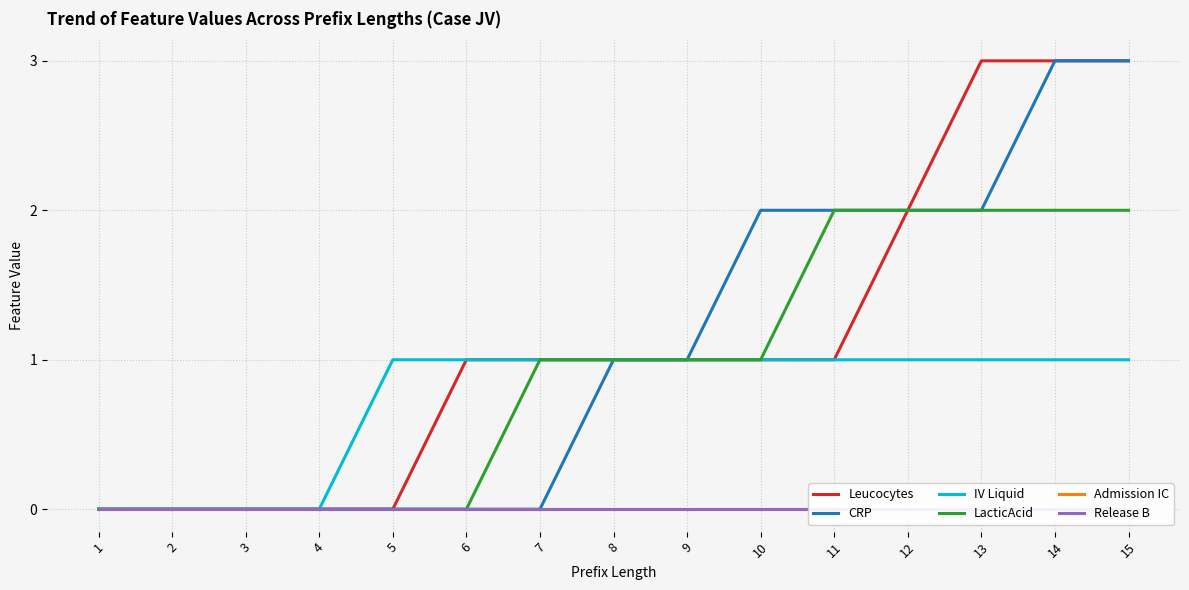

Which series changed the most between 7 and 14?

CRP